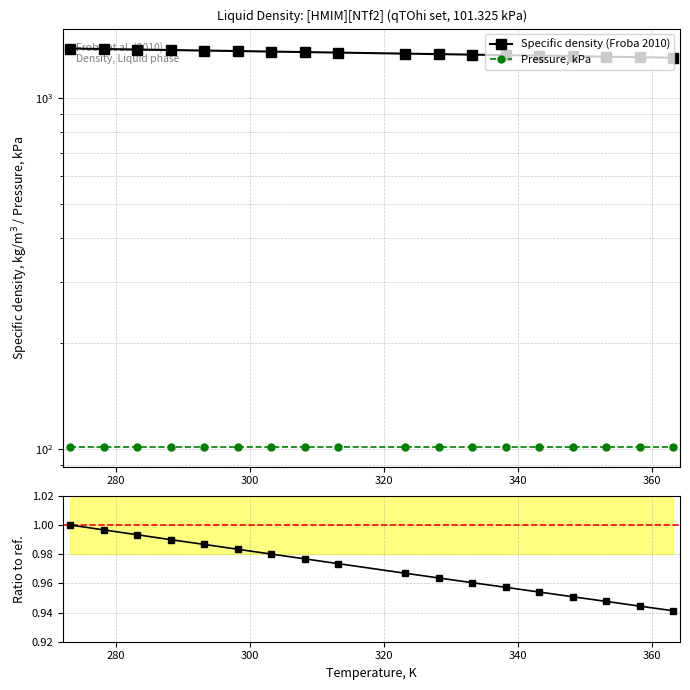

True or false: Ratio to first point and Specific density (Froba 2010) intersect in this chart.

False